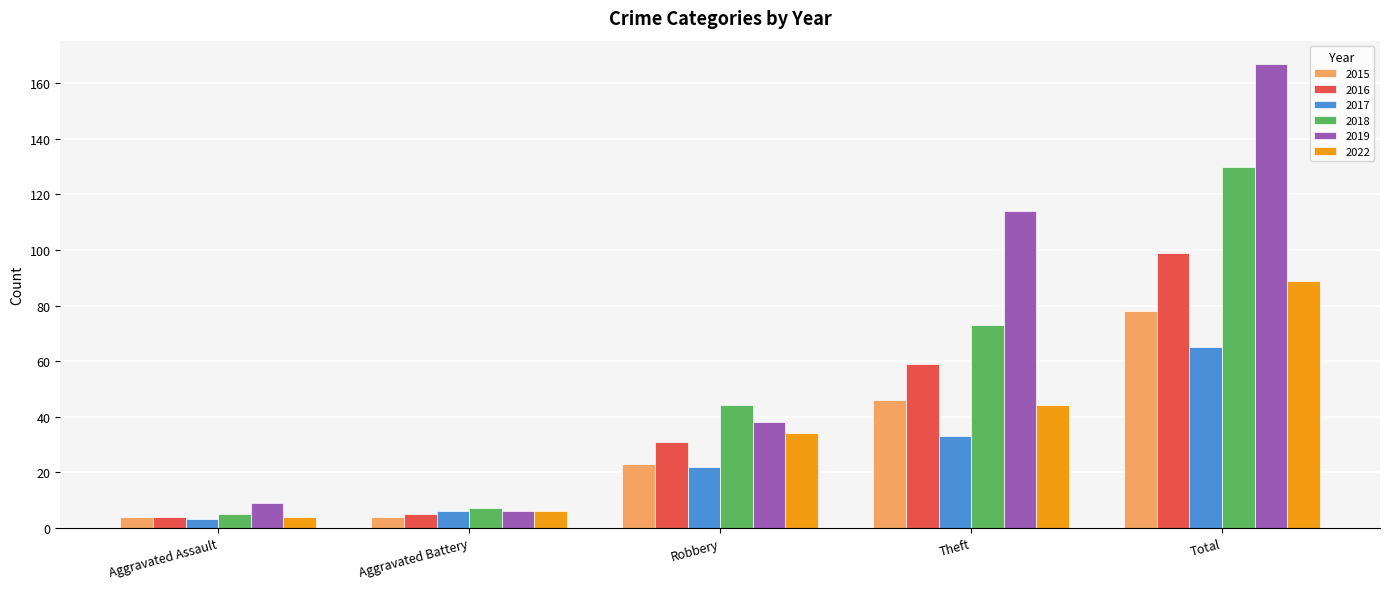

What is the value of the 2019 bar at the 4th from the left?

114